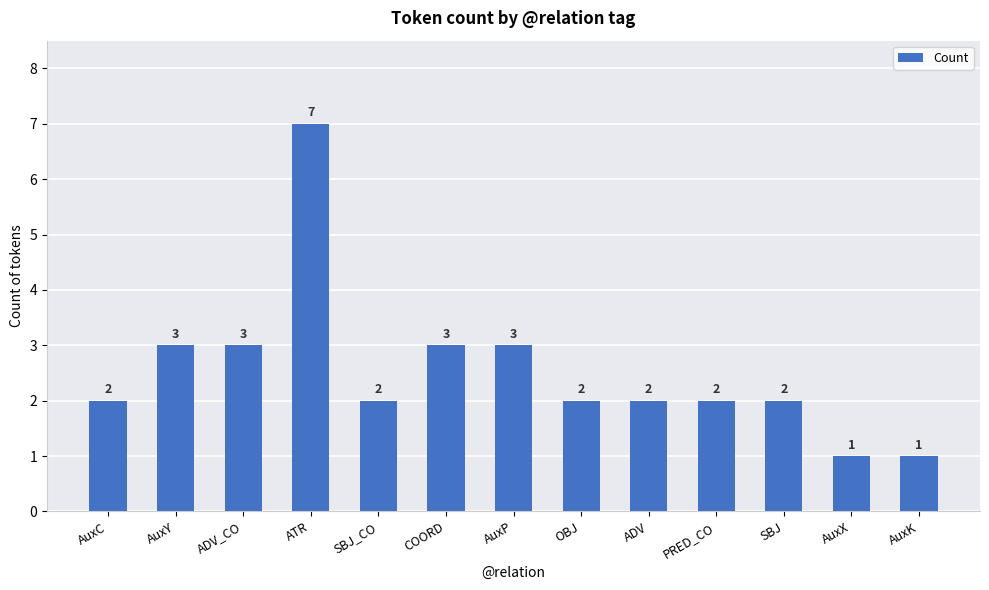

Reading left to right, transcribe all the data shown in this chart.

2	3	3	7	2	3	3	2	2	2	2	1	1